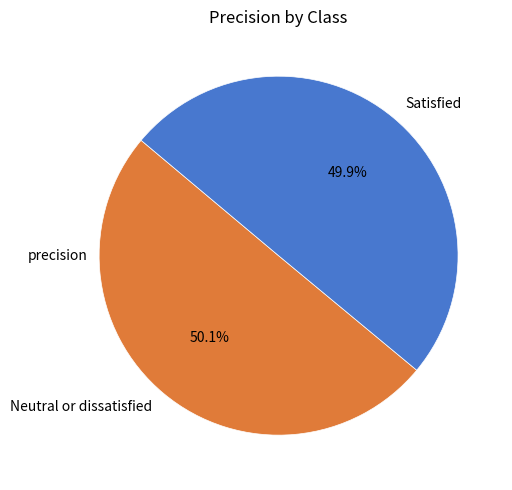

To the nearest percent, what is the combined percentage of Satisfied and Neutral or dissatisfied?

100%